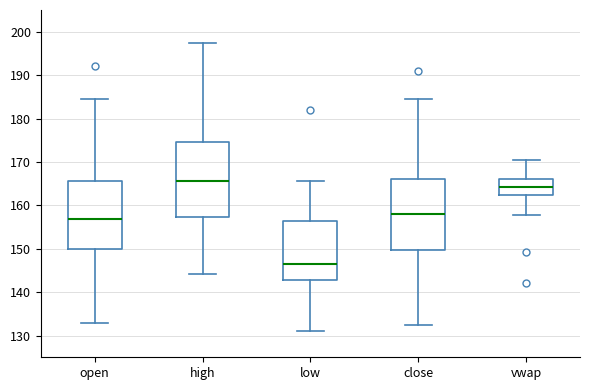

Reading left to right, transcribe this box plot: for each box, give where its median line is, the range the box spans, and where its two whiskers end, as read against the y-axis. The values are not printed on the chart, so give them approximately, as read against the axis.

open: median 157, box 150 to 166, whiskers 133 to 184
high: median 166, box 157 to 175, whiskers 144 to 197
low: median 146, box 143 to 157, whiskers 131 to 166
close: median 158, box 150 to 166, whiskers 132 to 184
vwap: median 164, box 162 to 166, whiskers 158 to 171